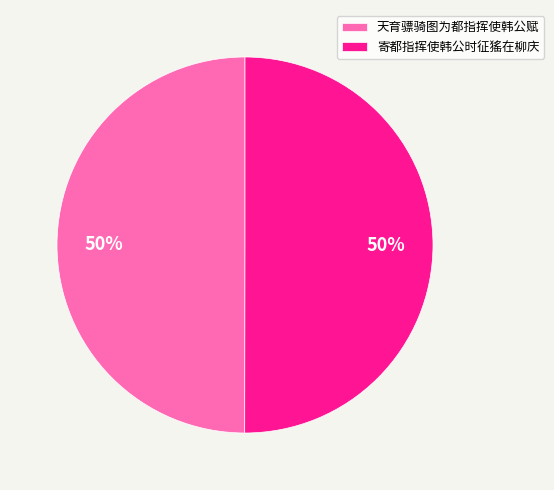

Approximately how many times larger is the value at 天育骠骑图为都指挥使韩公赋 compared to 寄都指挥使韩公时征猺在柳庆?

1.0